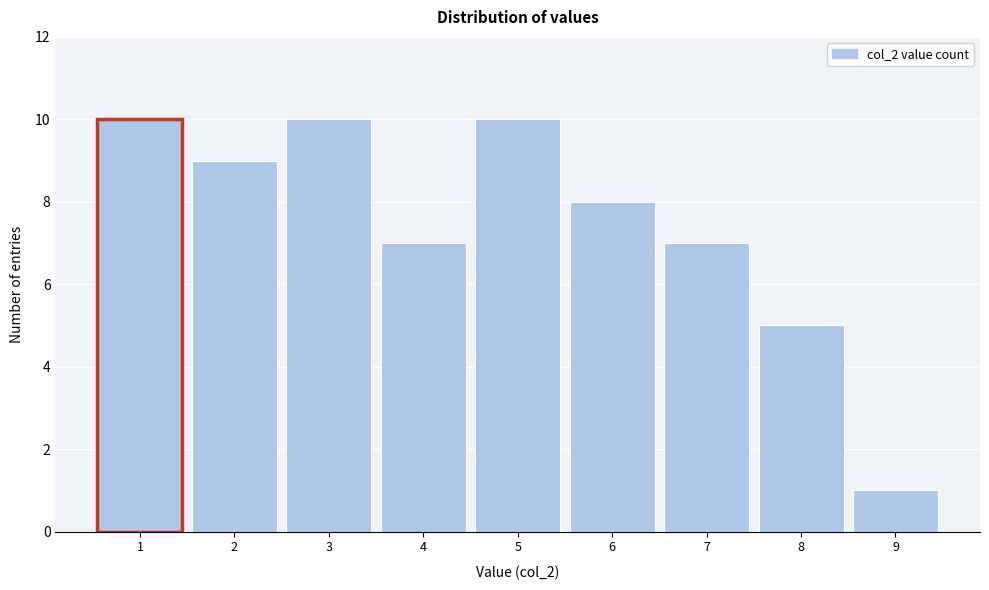

Reading left to right, transcribe this chart: for each bar, give the range it covers on the x-axis and its height. The values are not printed on the chart, so give them approximately, as read against the axis.

0.5 to 1.5: 10
1.5 to 2.5: 9
2.5 to 3.5: 10
3.5 to 4.5: 7
4.5 to 5.5: 10
5.5 to 6.5: 8
6.5 to 7.5: 7
7.5 to 8.5: 5
8.5 to 9.5: 1